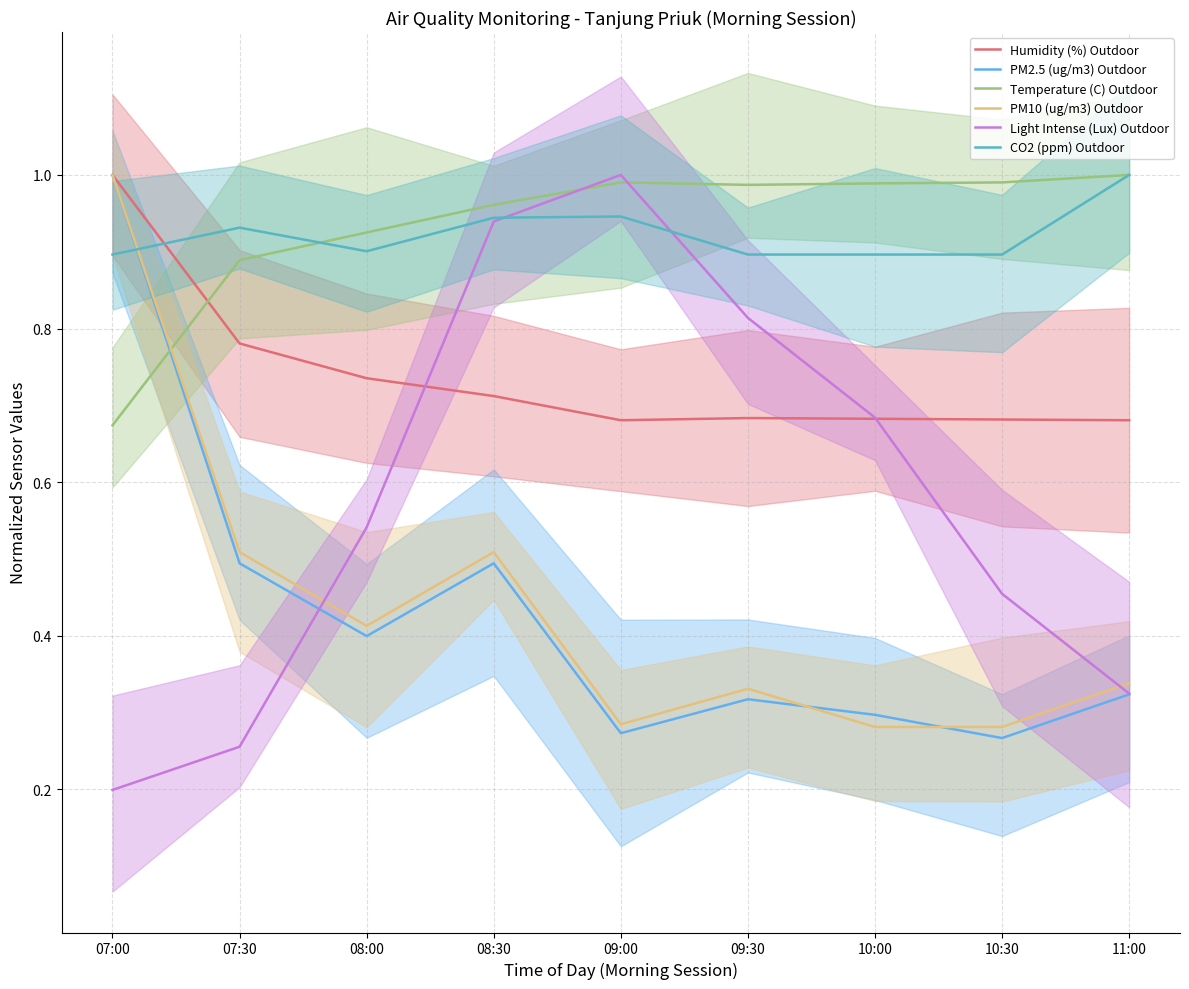

How many intersections are there between PM2.5 (ug/m3) Outdoor and CO2 (ppm) Outdoor?

1